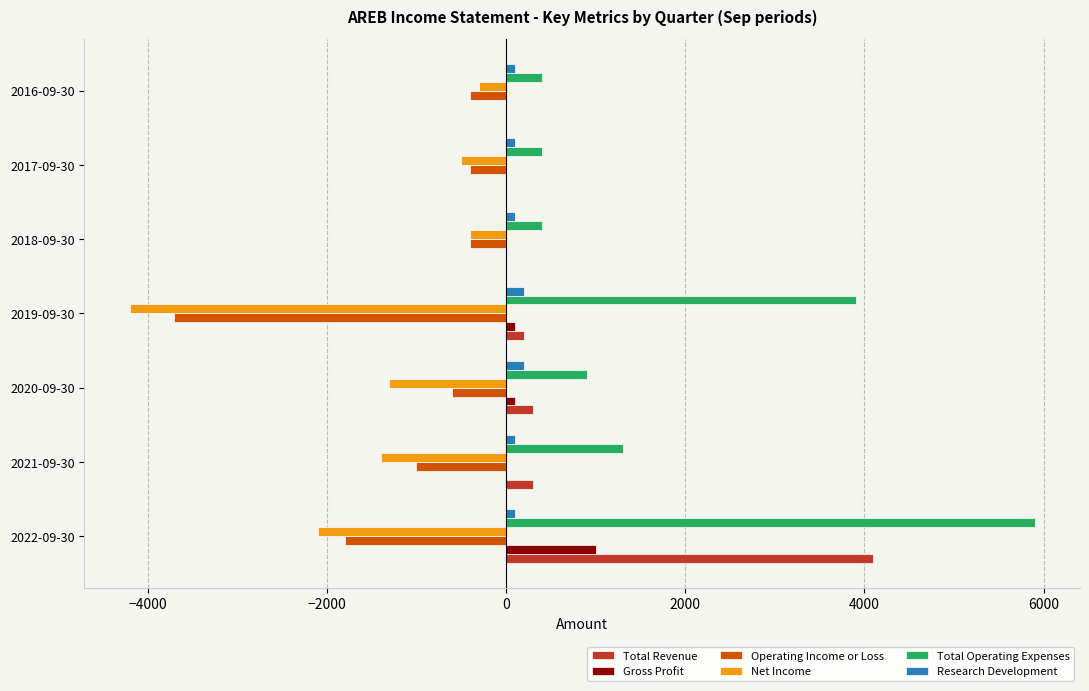

Is the value of Gross Profit at 2020-09-30 greater than the value of Operating Income or Loss at 2016-09-30?

Yes